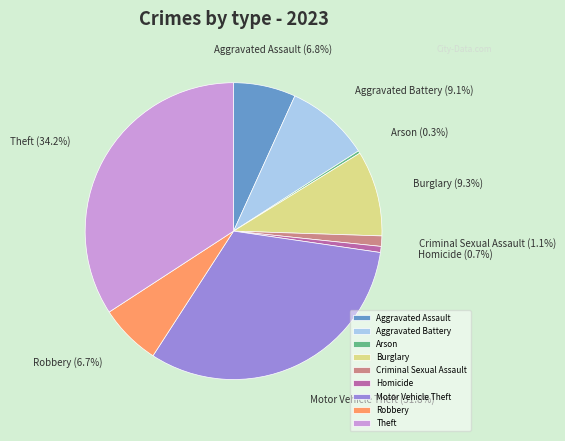

What portion of the pie excludes Burglary?

90.7%